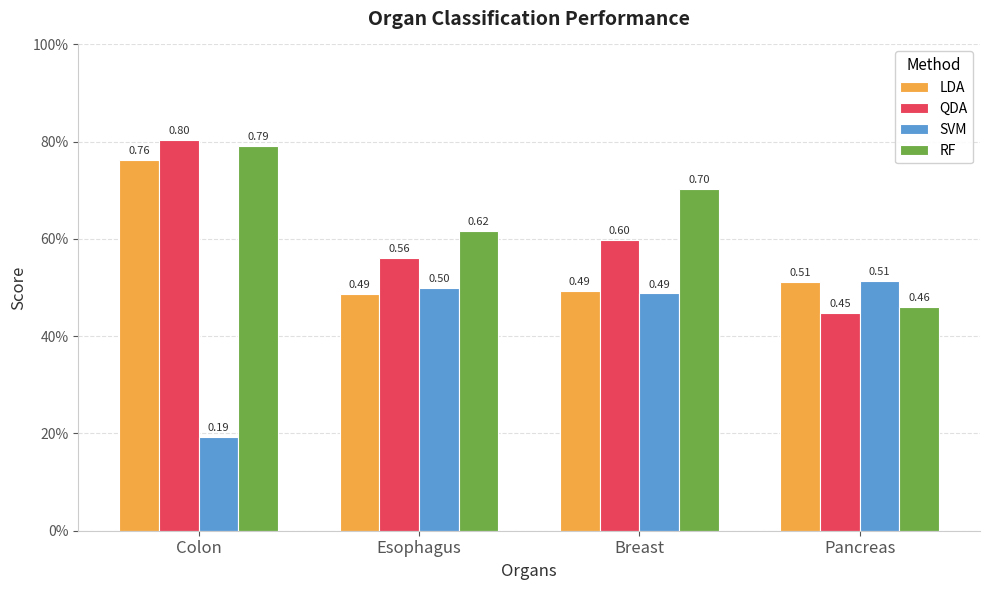

Is the value of LDA at Esophagus greater than the value of RF at Esophagus?

No